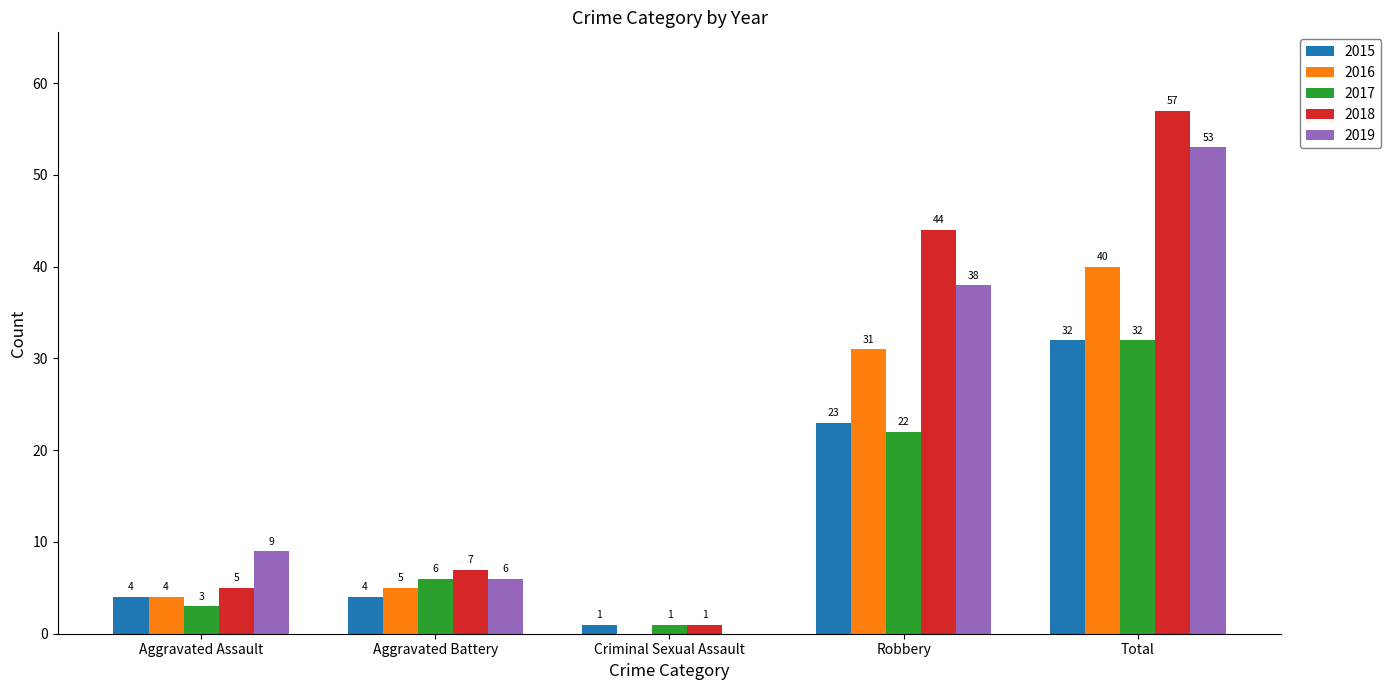

Where is 2019 nearest to the value 26?

Robbery